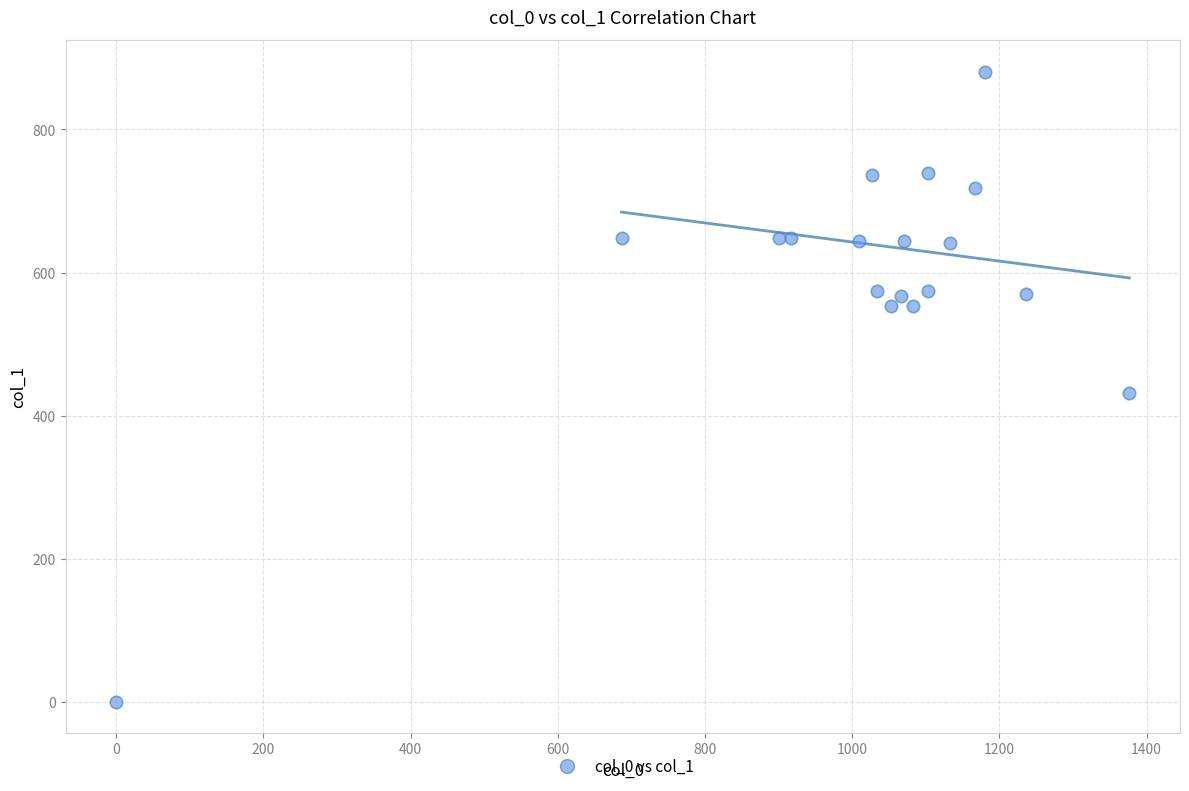

What is the range of Y values (max minus min)?

880.9